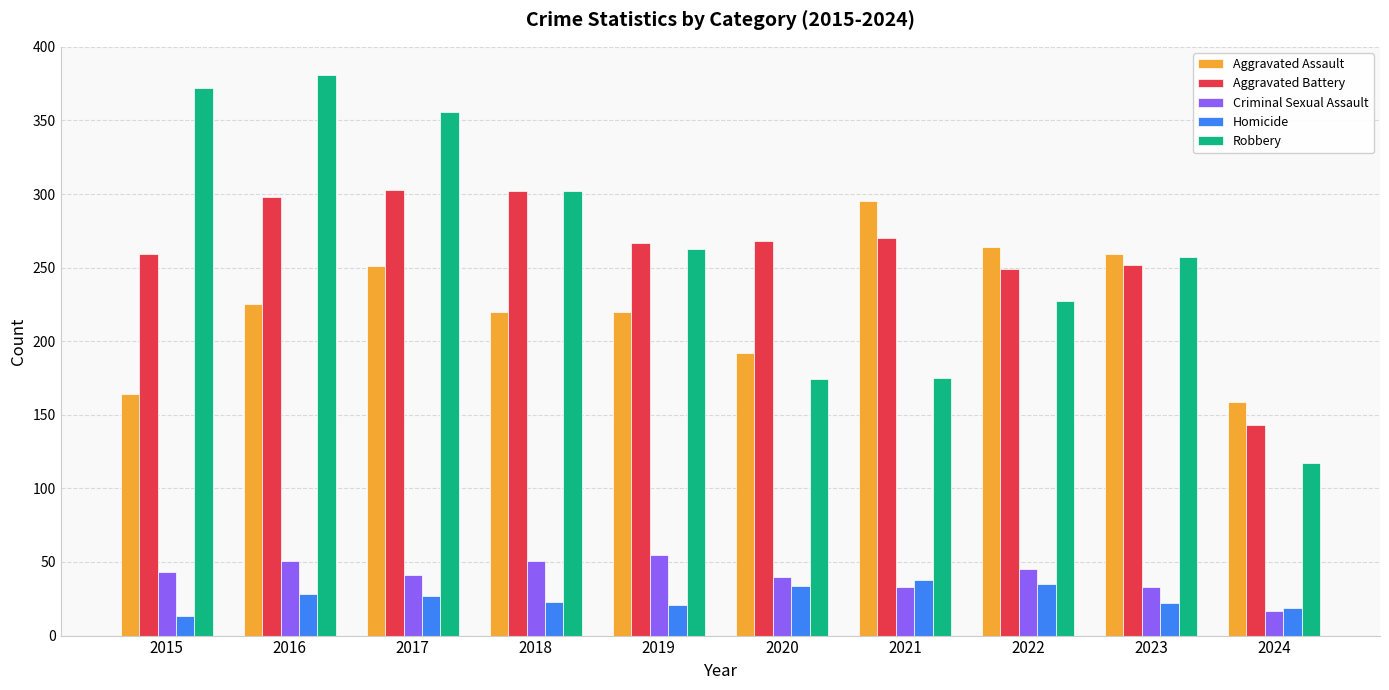

What is the difference between the maximum and second lowest values in the Homicide series?

19